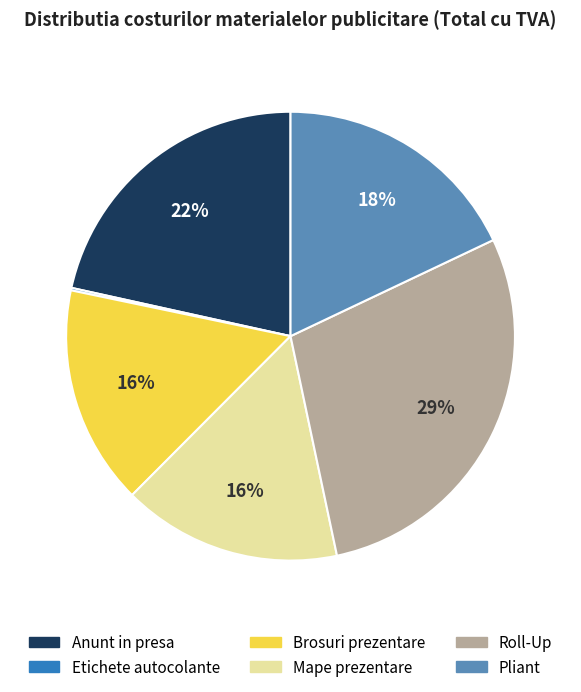

Which category has the biggest portion of the pie?

Roll-Up